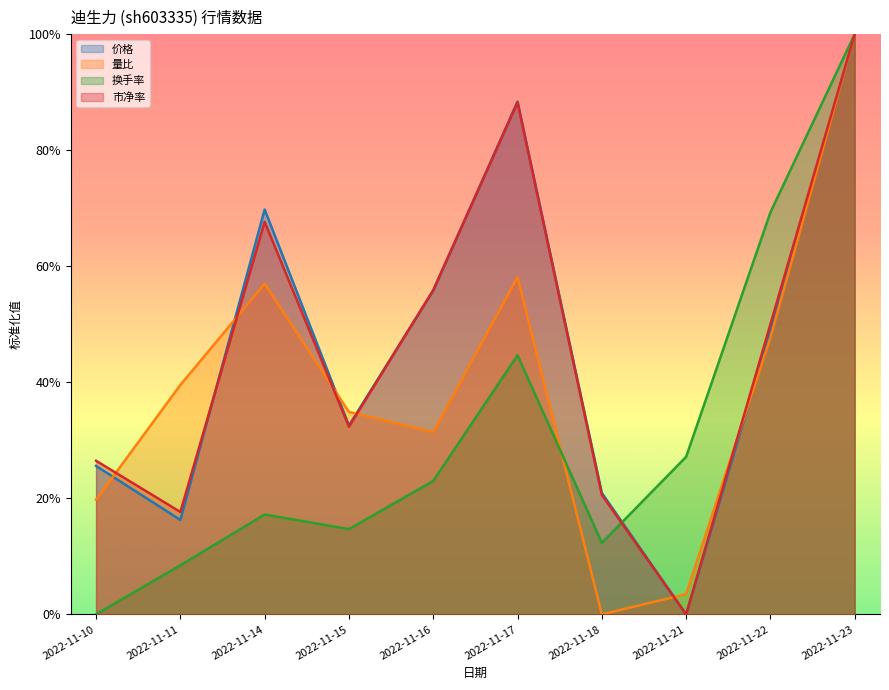

What is the difference between the maximum and minimum values in the 市净率 series?

1.0